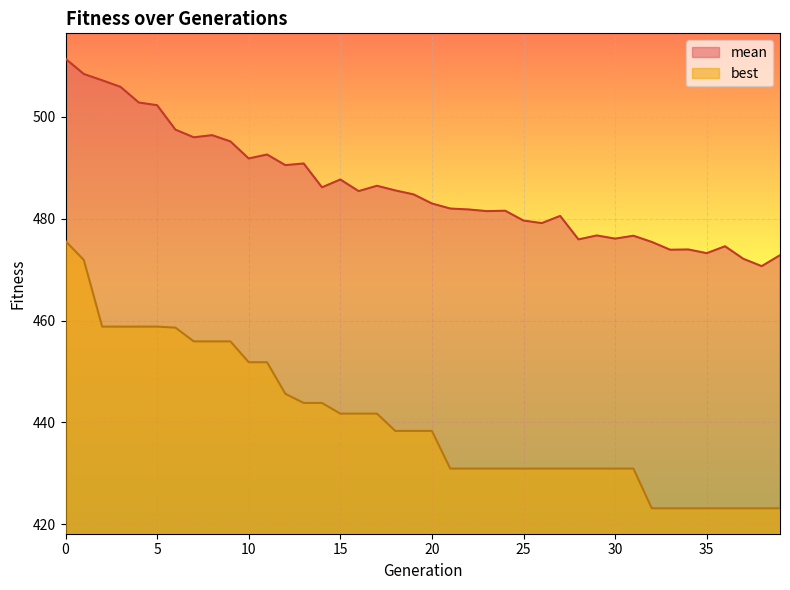

What is the spread (max minus min) of values at 38?

47.6